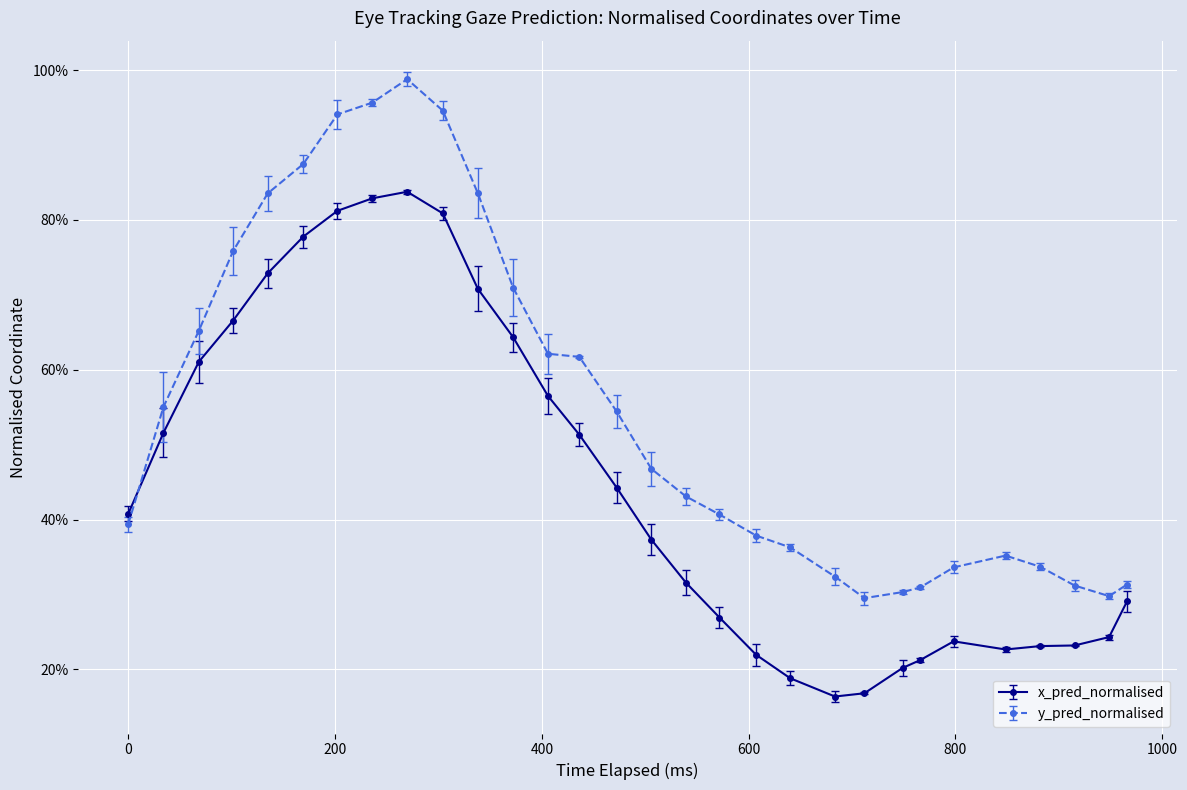

Rank the series by their maximum value, from lowest to highest.

x_pred_normalised, y_pred_normalised